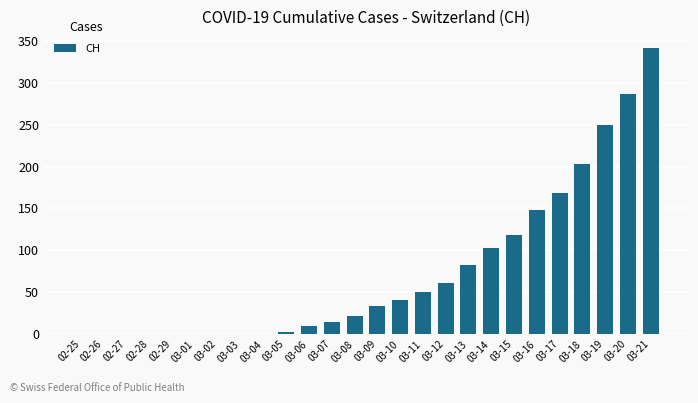

What is the change in value from 03-11 to 03-19?

+199